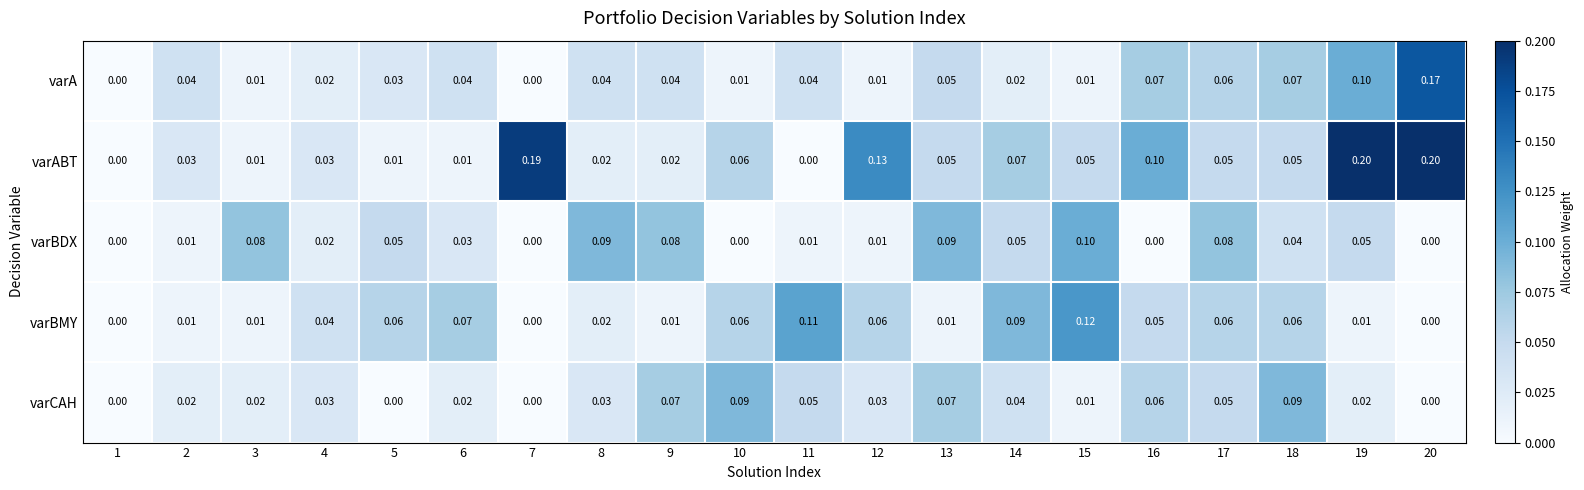

Which series has the largest total across all categories?

varABT